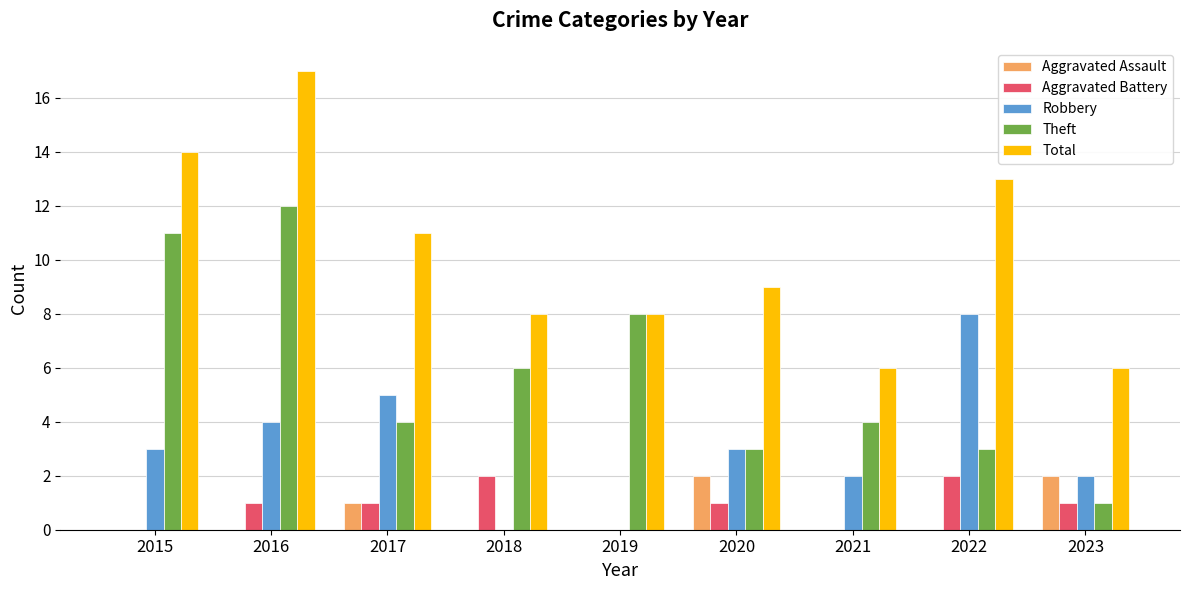

What is the total value across all series at 2017?

22